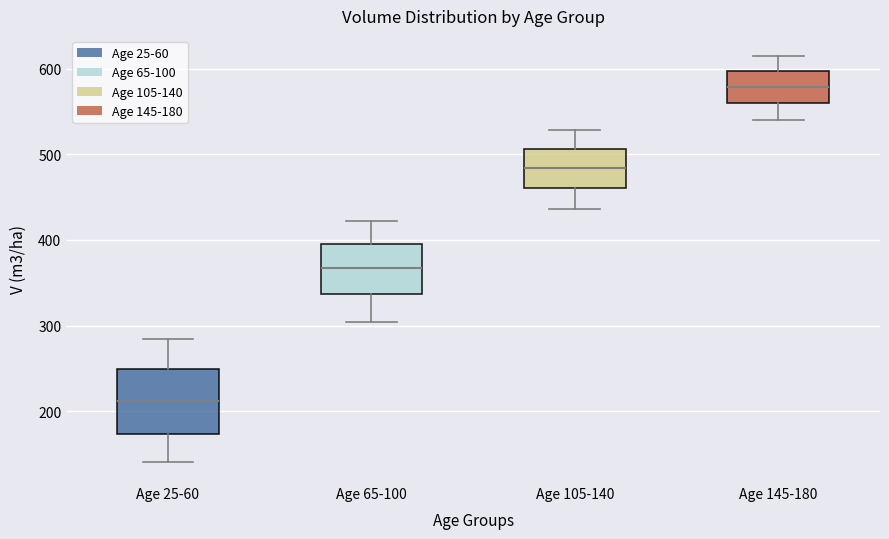

Where is the lower edge of the box for Age 145-180 on the y-axis? The values are not printed on the chart, so give them approximately, as read against the axis.

560